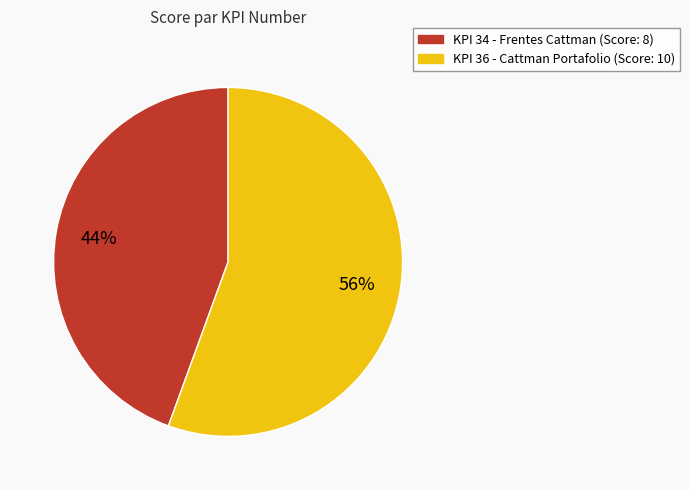

To the nearest percent, what is the average slice percentage?

50%